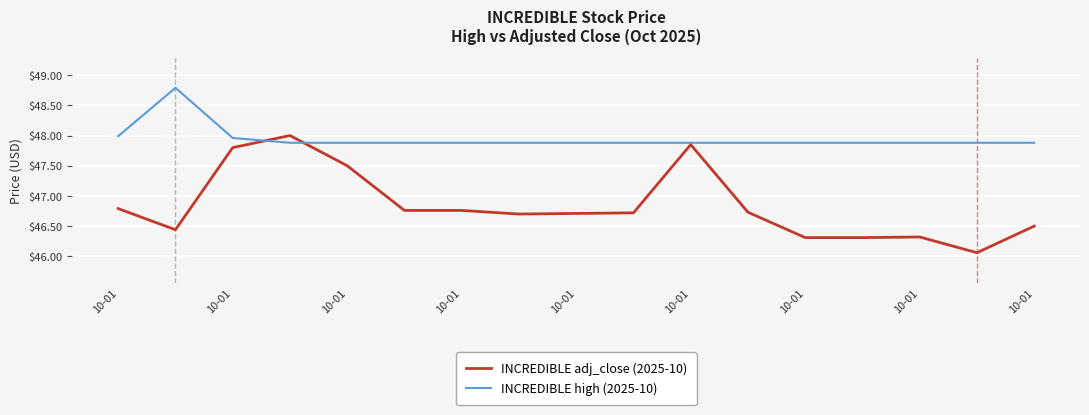

What is the greatest value displayed?

48.8